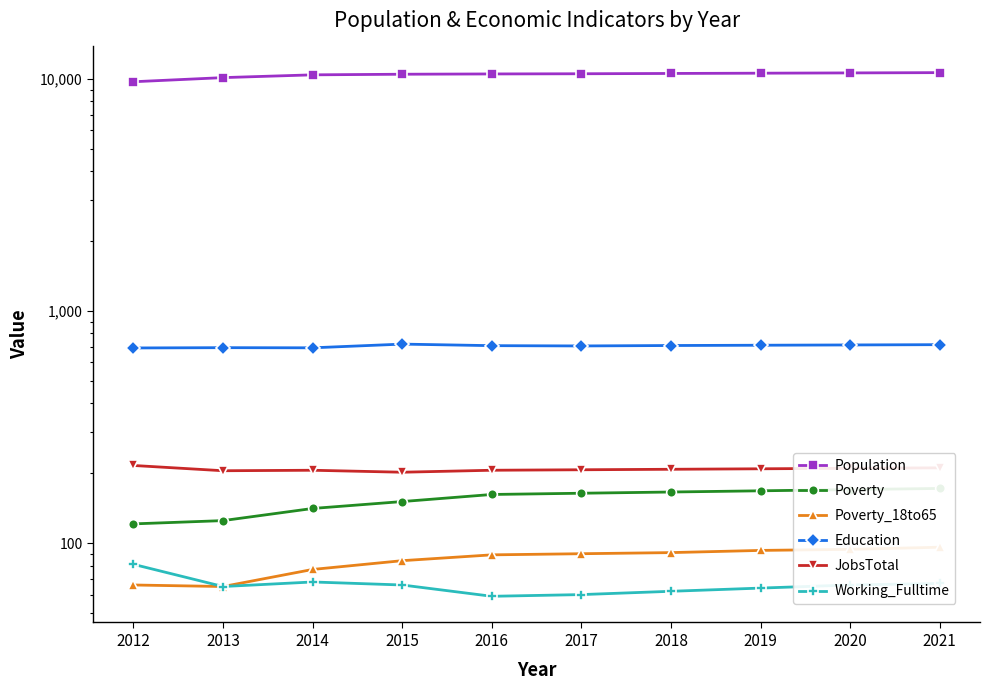

Is it true that Population equals 14331 at 2014?

False